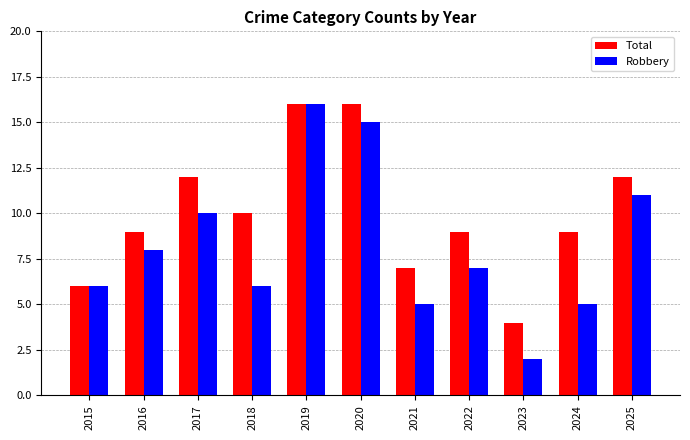

List the series in order of their overall mean, lowest first.

Robbery, Total